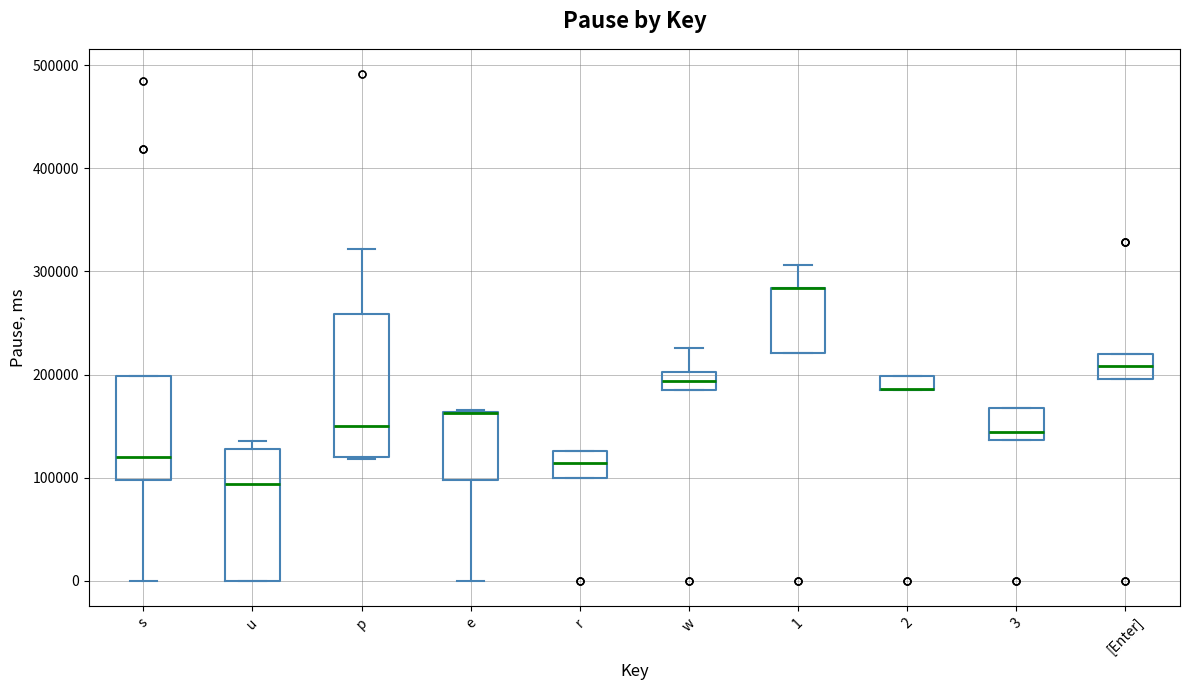

Where is the upper edge of the box for 2 on the y-axis? The values are not printed on the chart, so give them approximately, as read against the axis.

200000